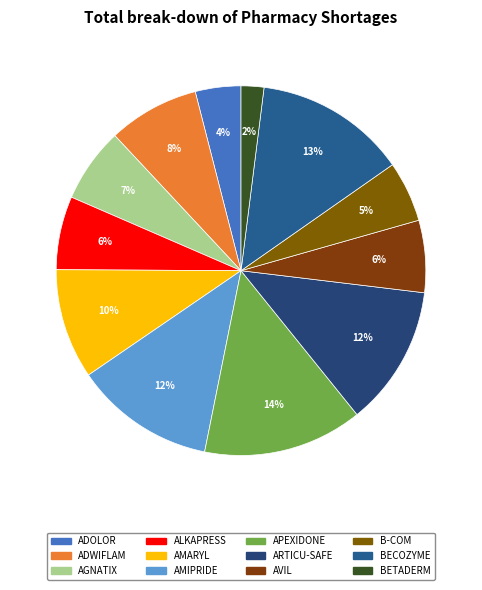

How many segments does this pie chart have?

12